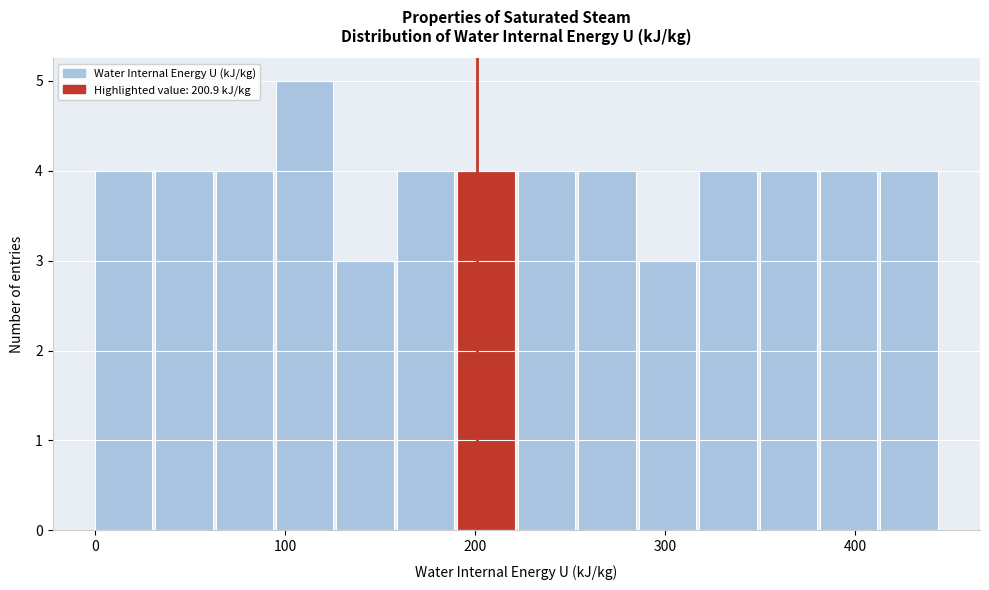

Read against the x-axis, roughly where is the centre of the tallest bar?

110